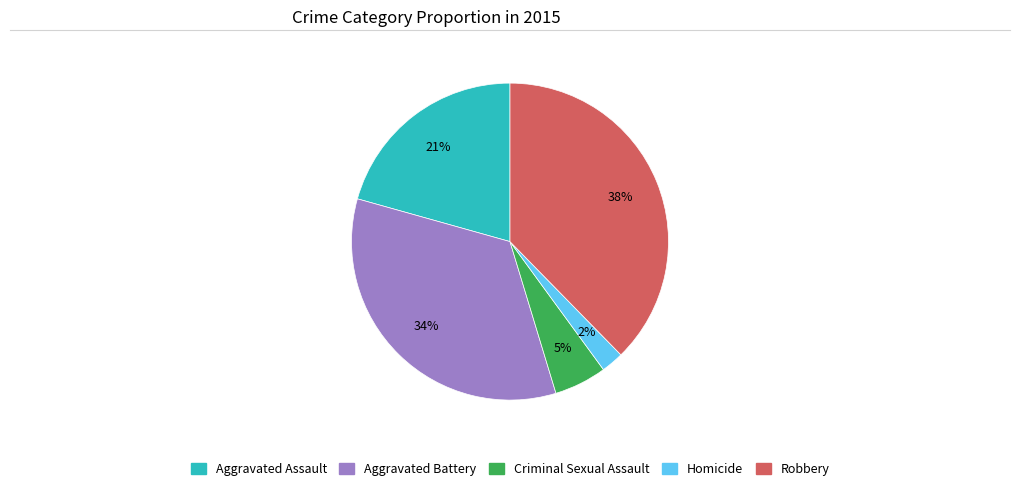

Which slice is the smallest?

Homicide